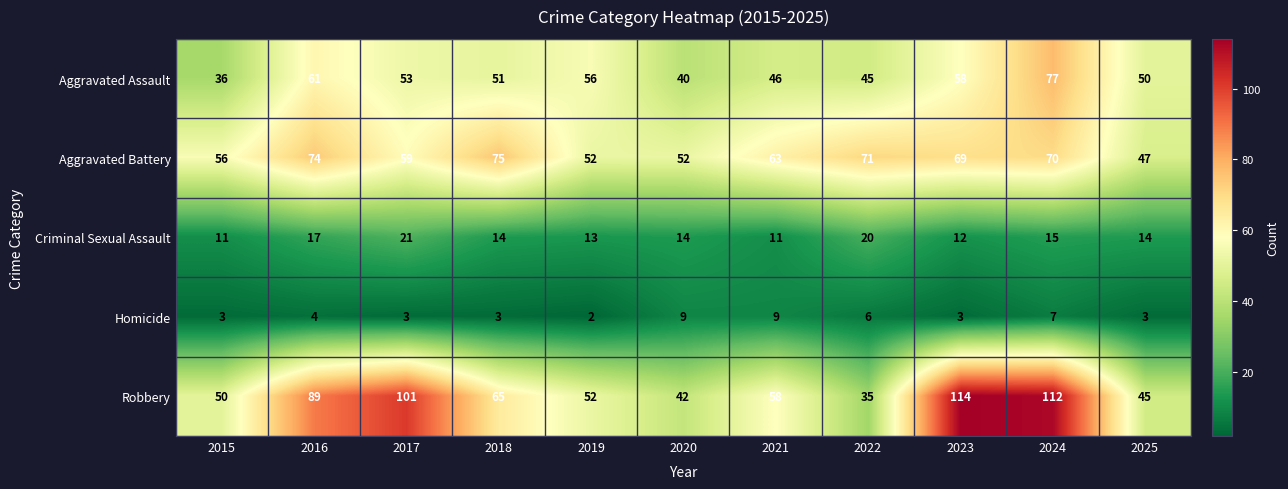

What is the difference between the highest and lowest values at 2016?

85